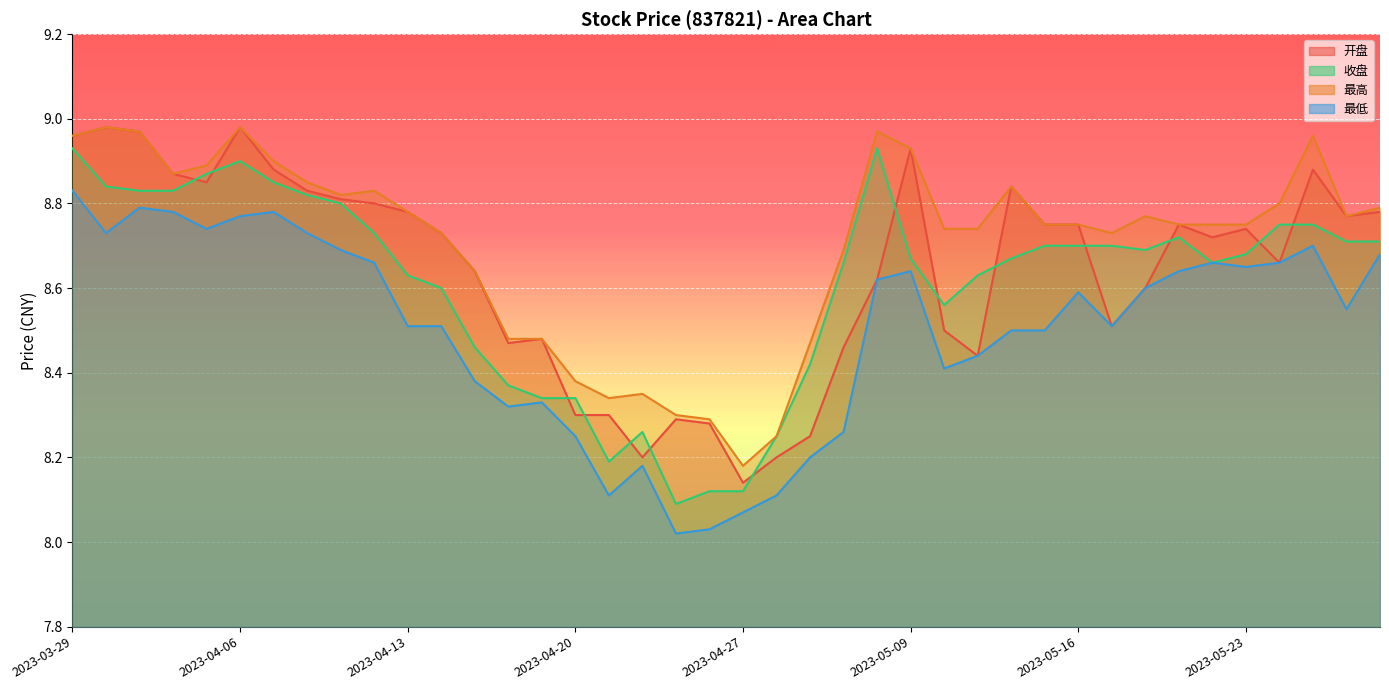

Between 2023-05-12 and 2023-05-17, which series saw the biggest shift?

开盘